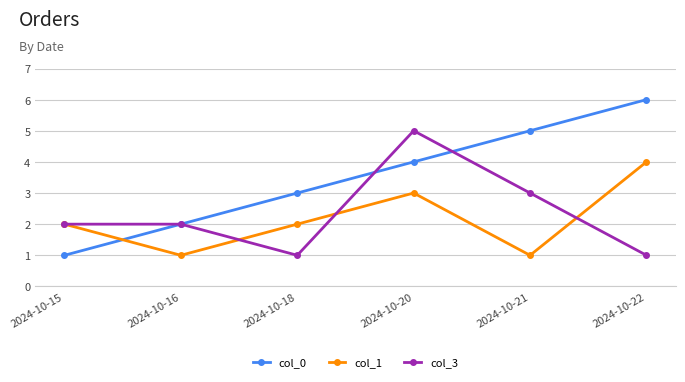

What is the difference between the second highest and second lowest values in the col_1 series?

2